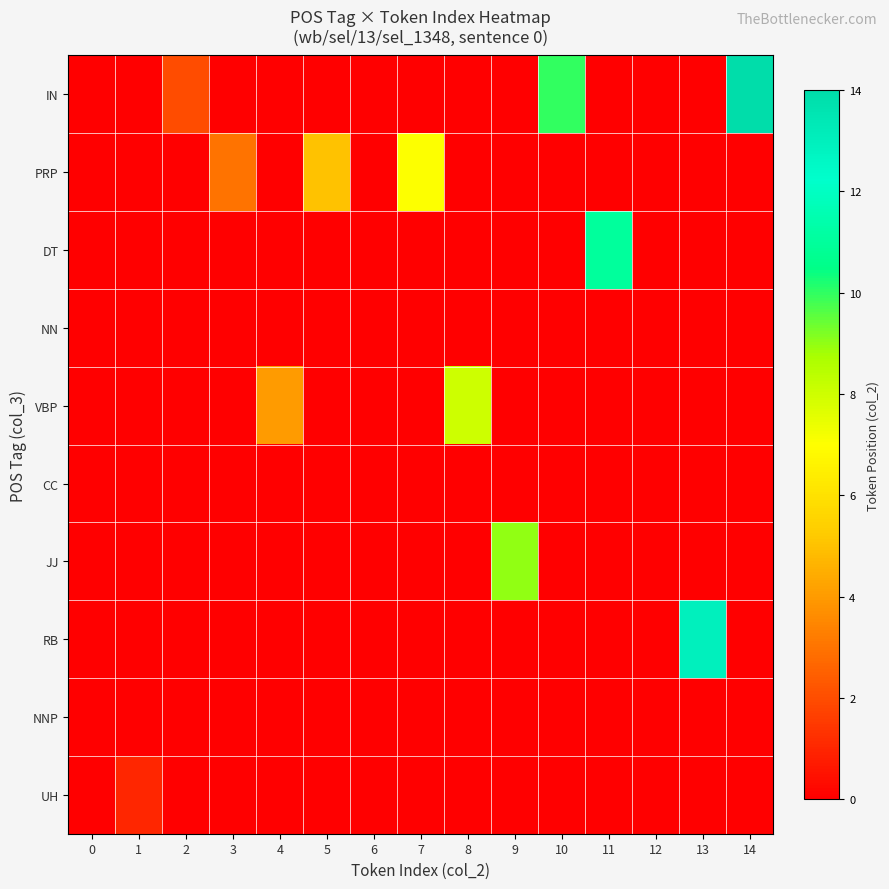

What is the greatest value displayed?

14